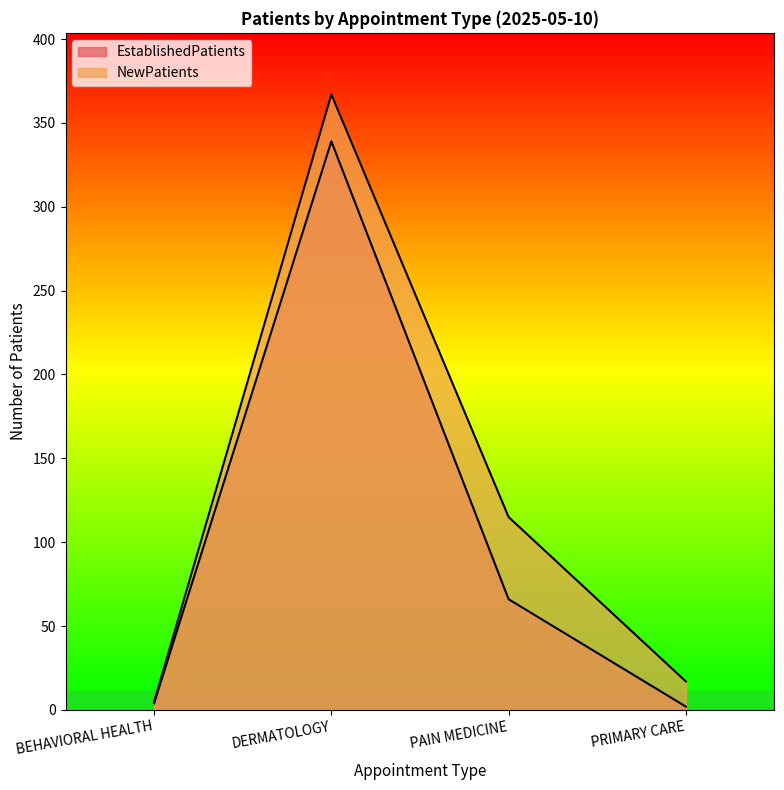

List the series in order of their overall mean, highest first.

NewPatients, EstablishedPatients